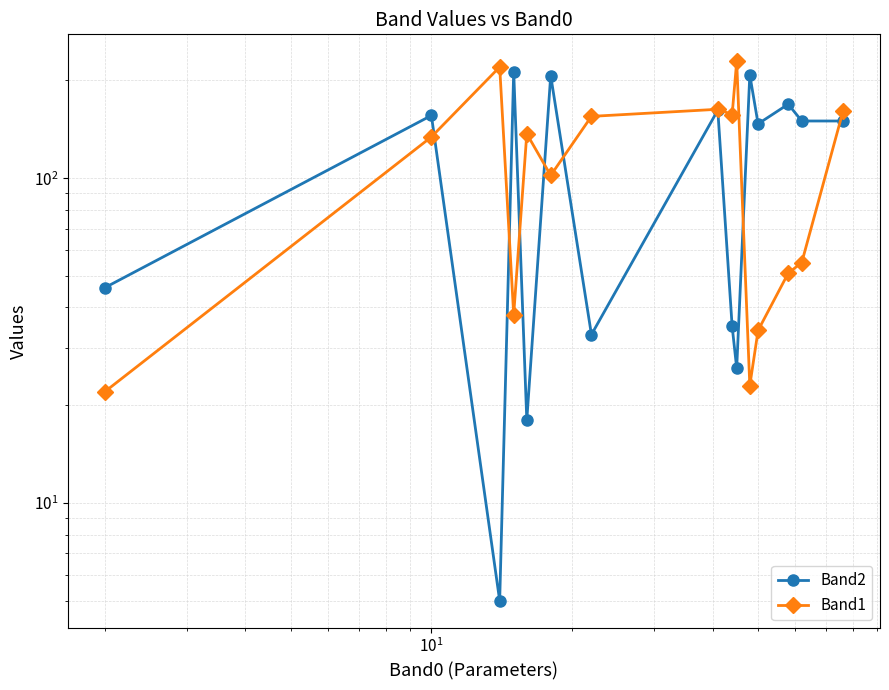

How many interior local peaks does the Band2 series have?

6